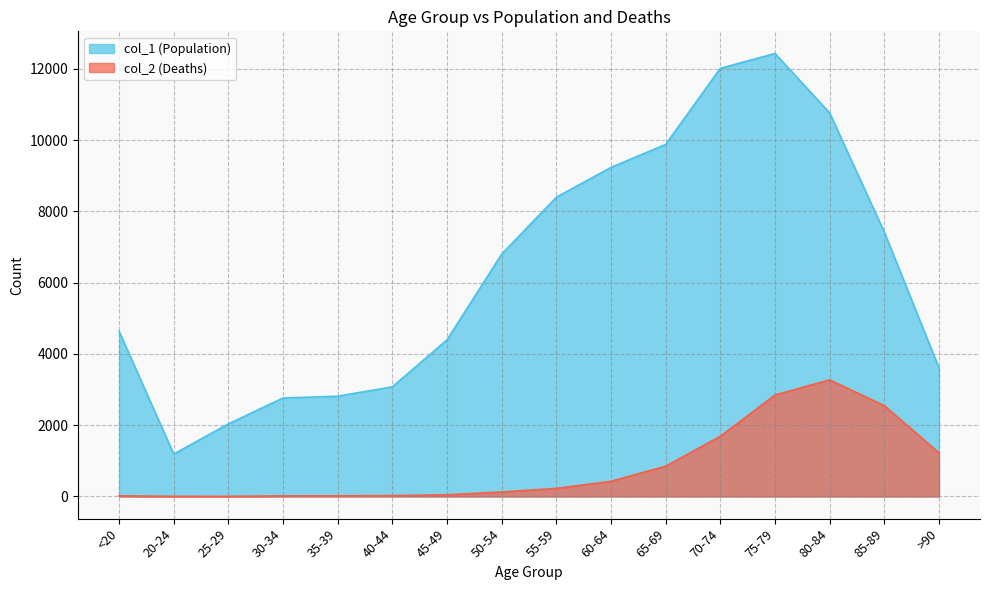

At how many categories does at least one series exceed 11491?

2